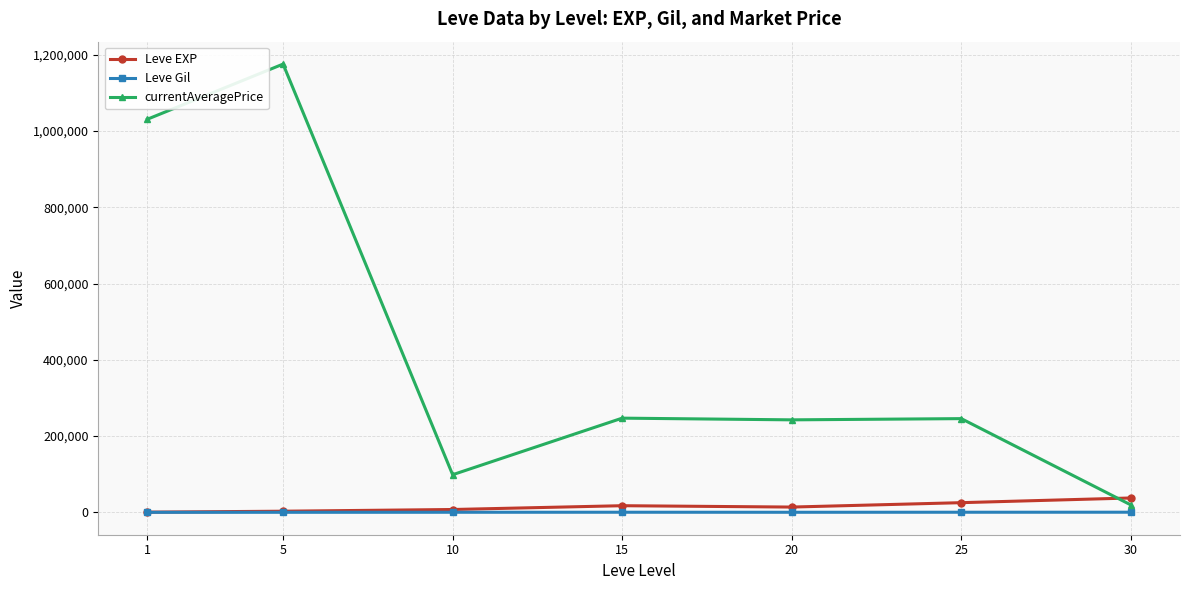

Between 1 and 30, which series saw the biggest shift?

currentAveragePrice